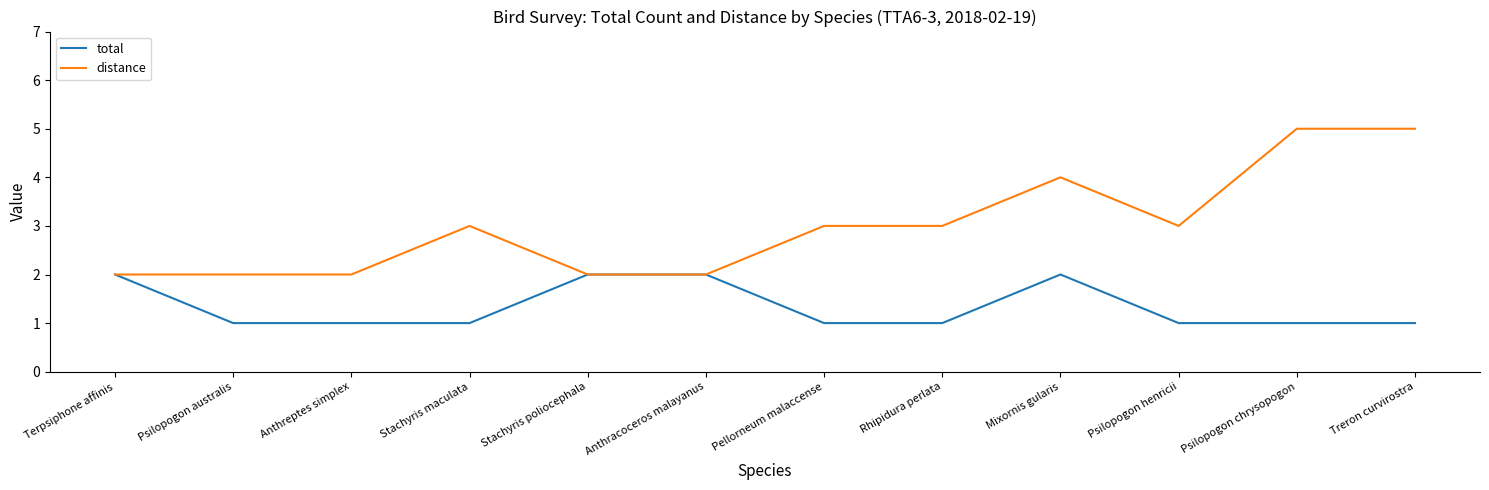

Which series has the largest total across all categories?

distance